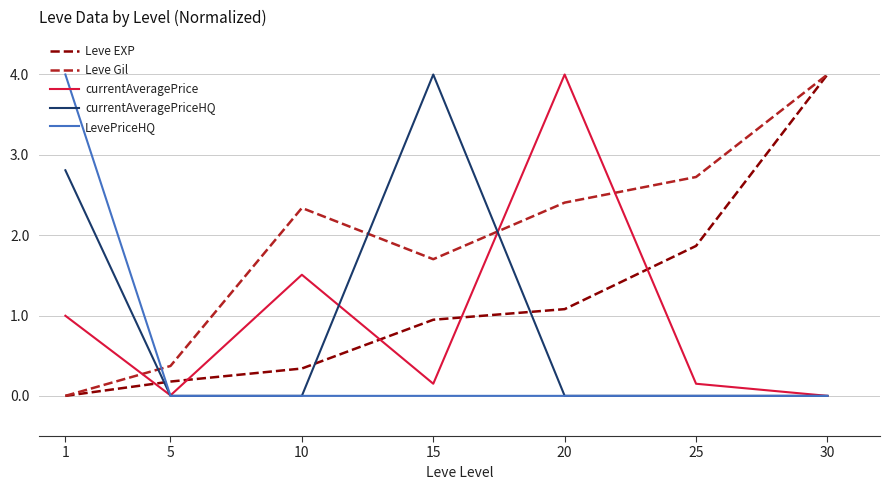

What are all the series names shown in the legend?

Leve EXP, Leve Gil, currentAveragePrice, currentAveragePriceHQ, LevePriceHQ